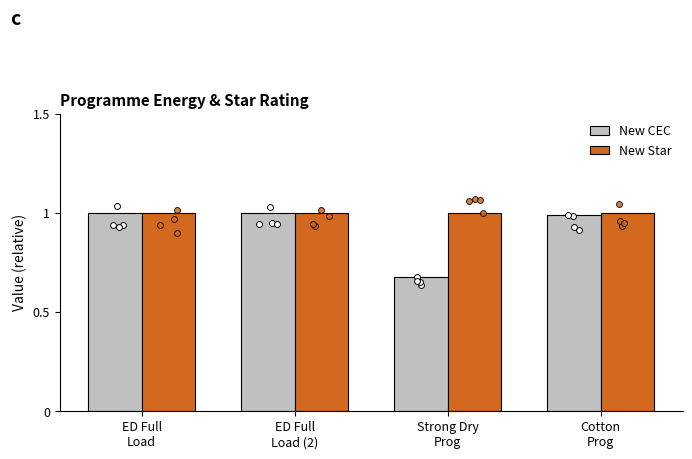

Which series contains the lowest Y value?

New CEC